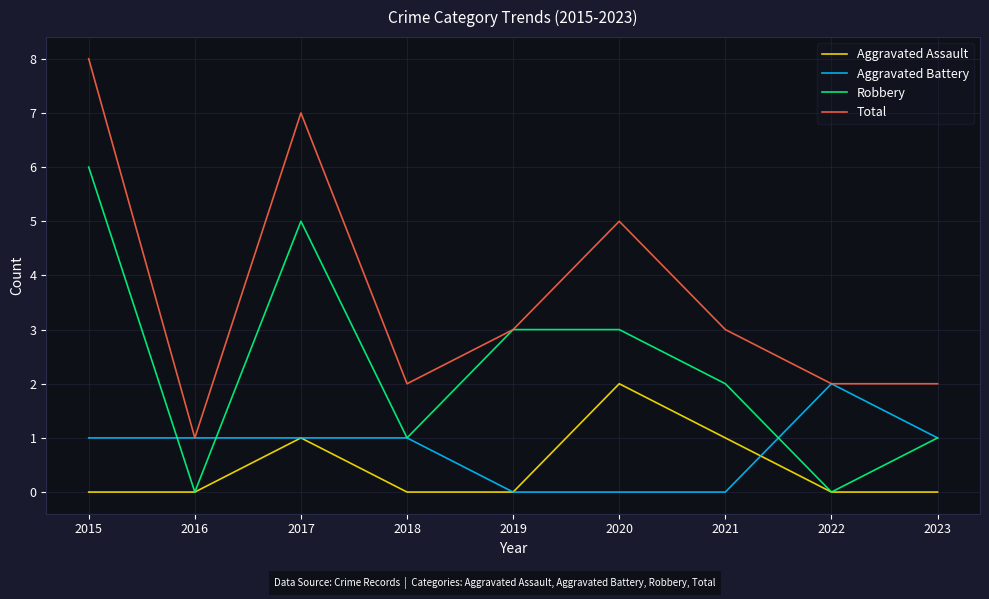

Is the value of Aggravated Battery at 2016 greater than the value of Aggravated Assault at 2019?

Yes